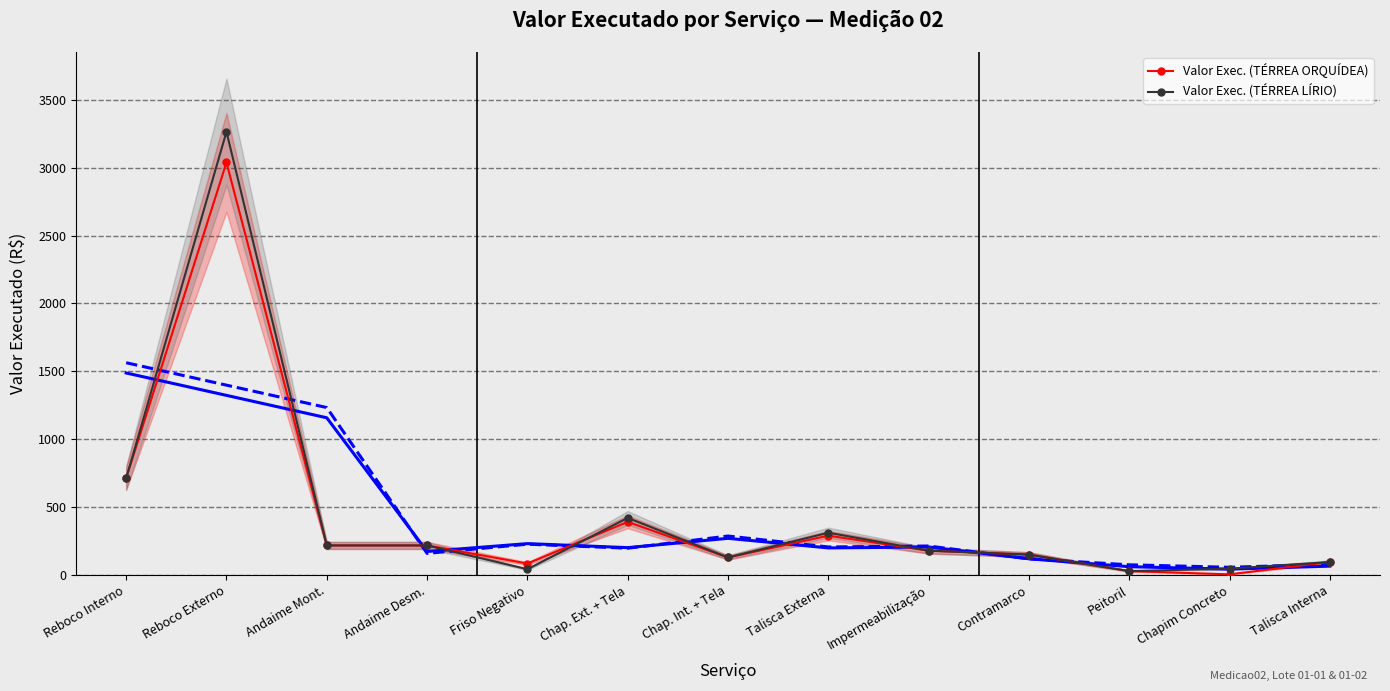

Which series changed the most between Reboco Interno and Contramarco?

Valor Exec. (TÉRREA ORQUÍDEA)